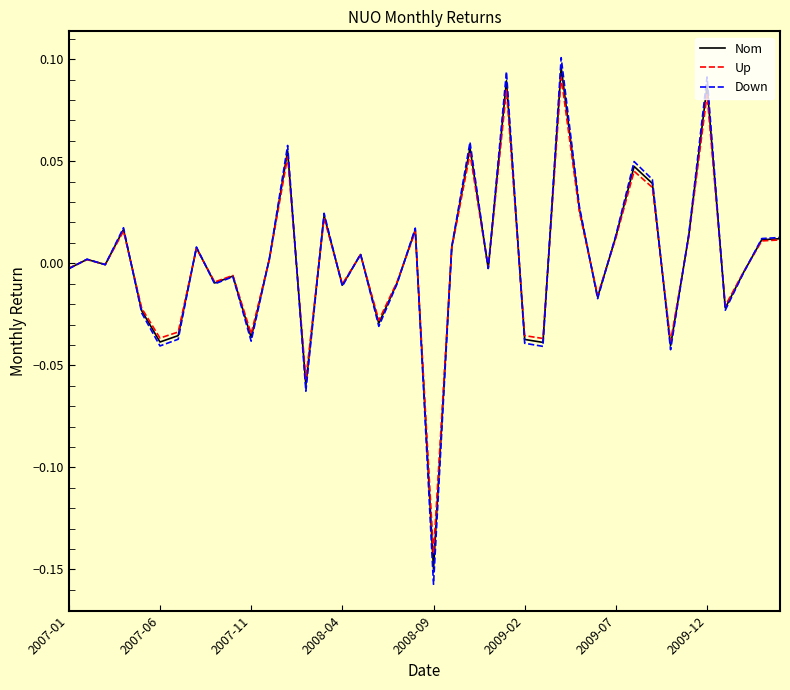

Rank the series by their average value, from lowest to highest.

Up, Nom, Down